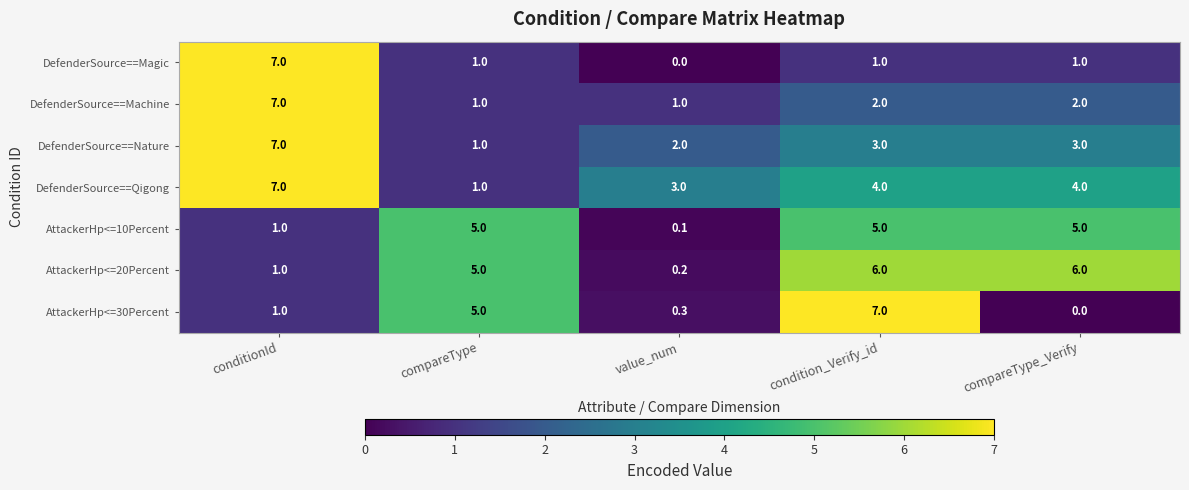

True or false: AttackerHp<=30Percent has a value of -2.4 at compareType_Verify.

False